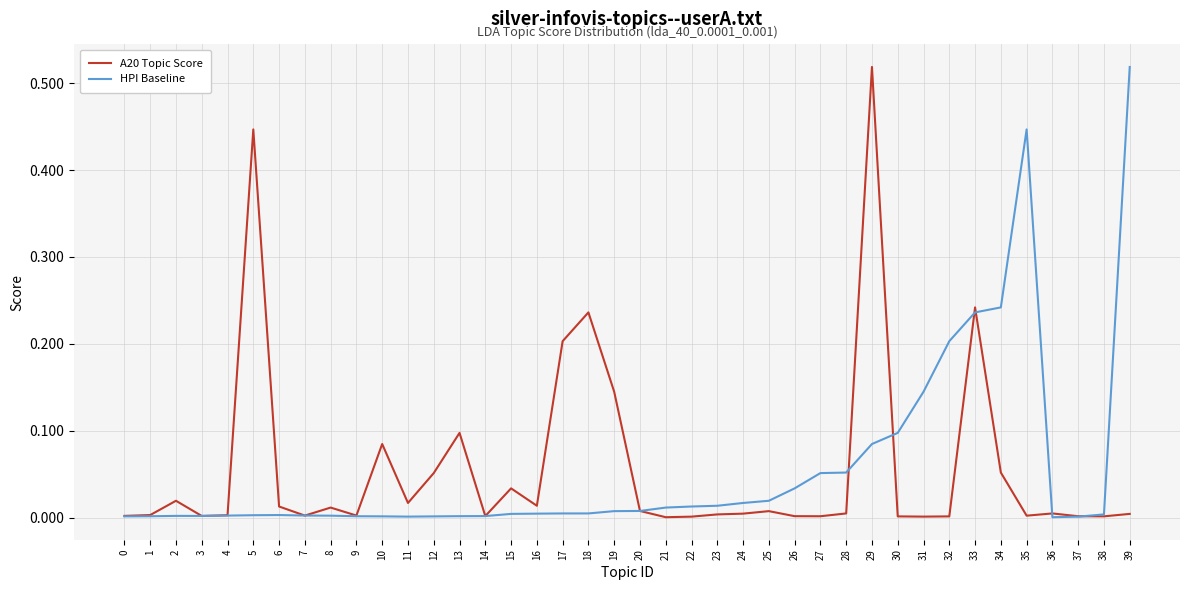

The value of A20 Topic Score at 13 is 0.1. True or false?

True